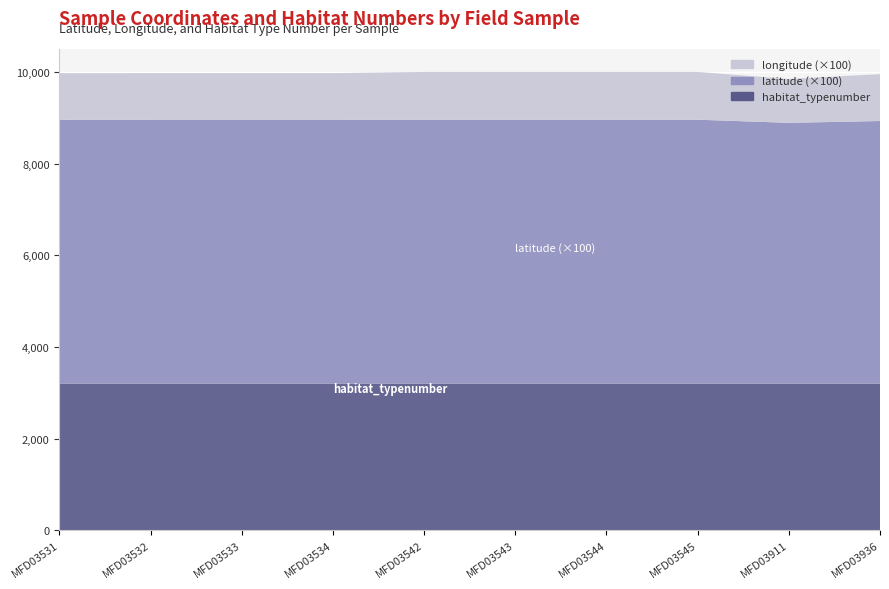

Reading left to right, extract all data points from this chart.

habitat_typenumber: MFD03531=3201.0	MFD03532=3201.0	MFD03533=3201.0	MFD03534=3201.0	MFD03542=3201.0	MFD03543=3201.0	MFD03544=3201.0	MFD03545=3201.0	MFD03911=3200.0	MFD03936=3200.0
latitude: MFD03531=57.6	MFD03532=57.6	MFD03533=57.6	MFD03534=57.6	MFD03542=57.6	MFD03543=57.6	MFD03544=57.6	MFD03545=57.6	MFD03911=56.9	MFD03936=57.3
longitude: MFD03531=10.1	MFD03532=10.1	MFD03533=10.1	MFD03534=10.2	MFD03542=10.4	MFD03543=10.4	MFD03544=10.4	MFD03545=10.4	MFD03911=9.6	MFD03936=10.2